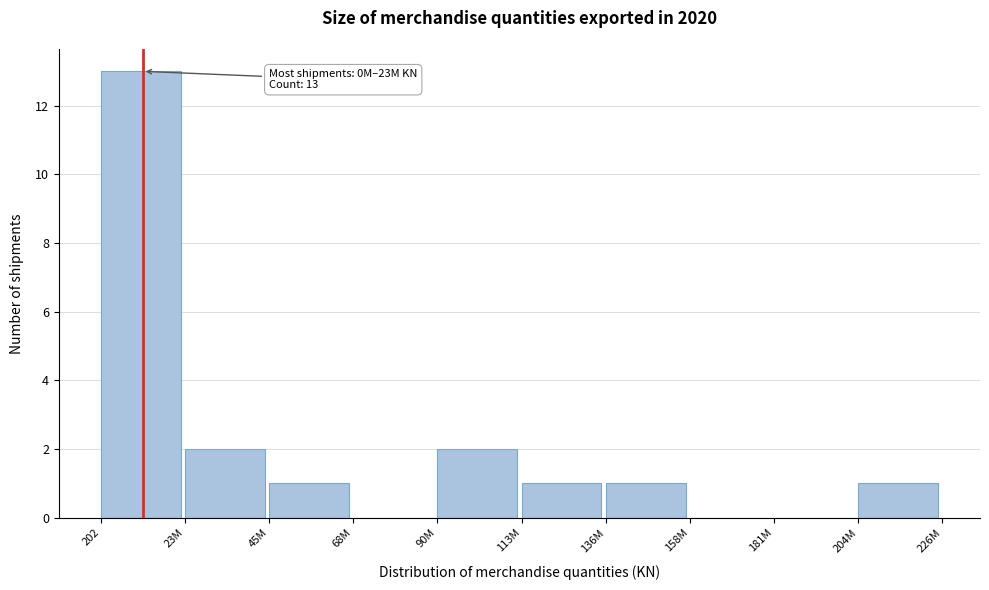

Reading left to right, what are all the values shown in this chart?

202=13	23M=2	45M=1	68M=0	90M=2	113M=1	136M=1	158M=0	181M=0	204M=1